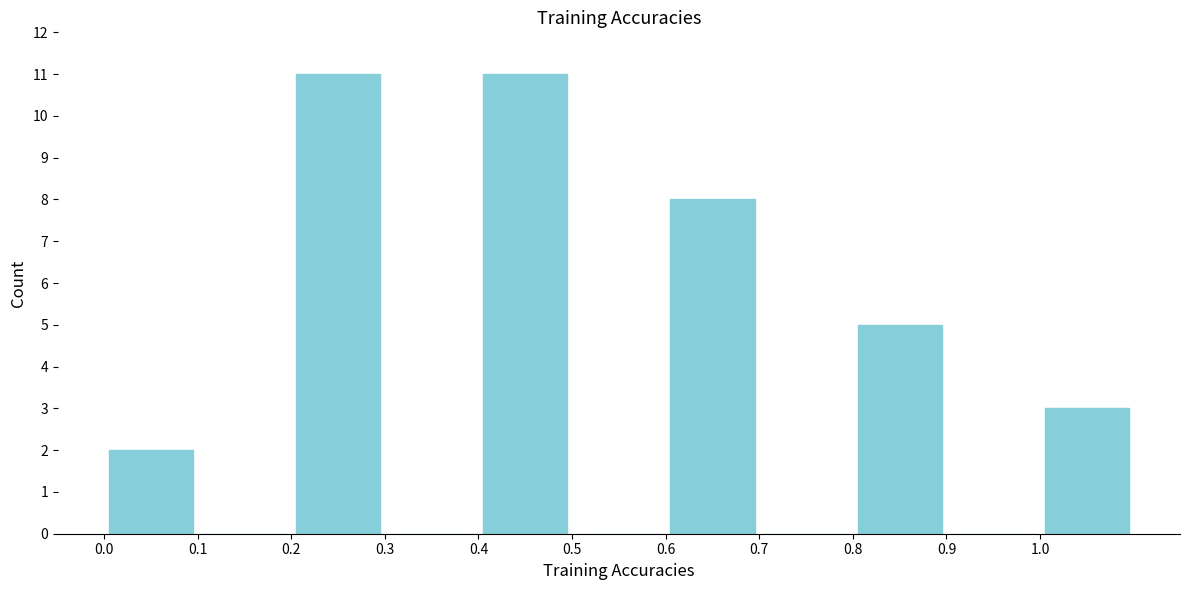

Reading left to right, list every bar in this chart as the range it spans on the x-axis followed by its height. The values are not printed on the chart, so give them approximately, as read against the axis.

0.0 to 0.1: 2
0.1 to 0.2: 0
0.2 to 0.3: 11
0.3 to 0.4: 0
0.4 to 0.5: 11
0.5 to 0.6: 0
0.6 to 0.7: 8
0.7 to 0.8: 0
0.8 to 0.9: 5
0.9 to 1.0: 0
1.0 to 1.1: 3